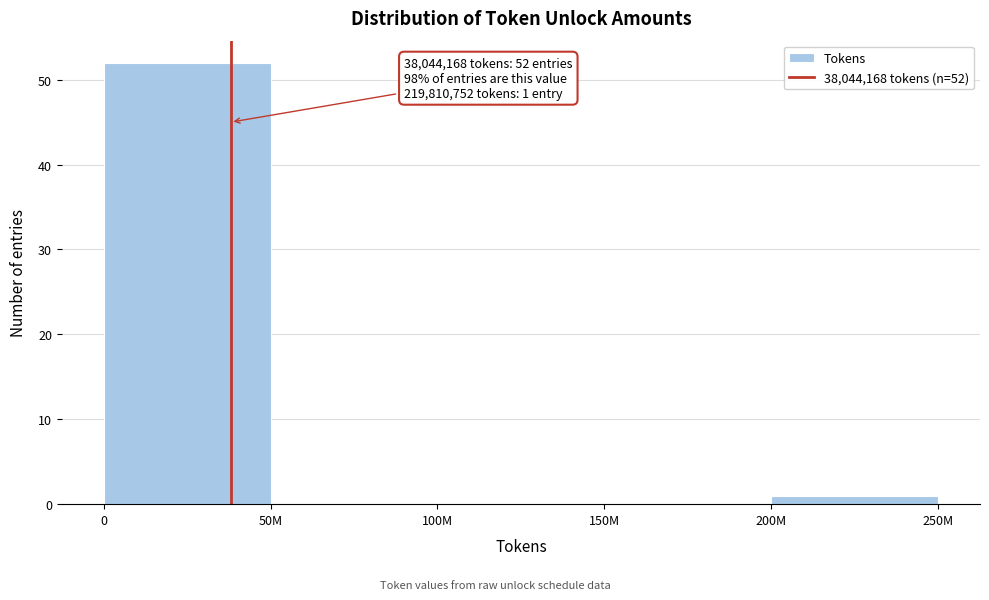

Reading left to right, transcribe all the data shown in this chart.

0=52	50M=0	100M=0	150M=0	200M=1